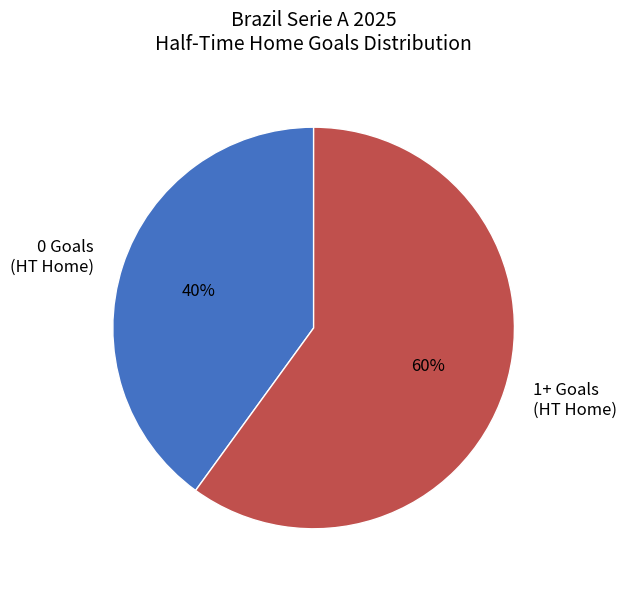

Do 0 Goals (HT Home) and 1+ Goals (HT Home) together represent more than half of the pie?

Yes